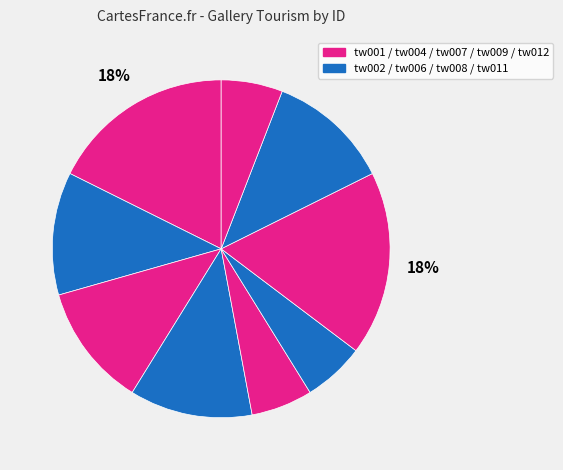

How many slices are in this pie chart?

9